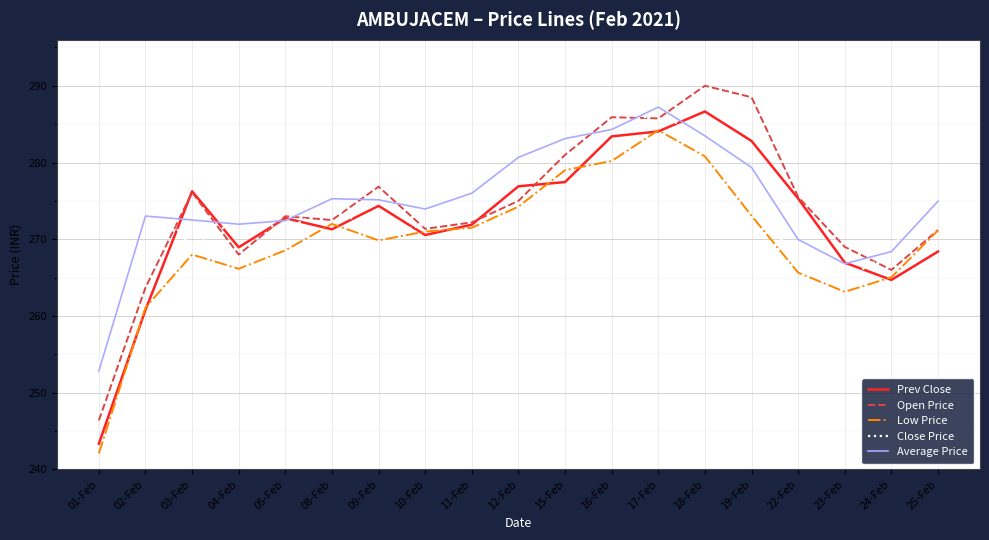

What position from the left is 10-Feb?

8